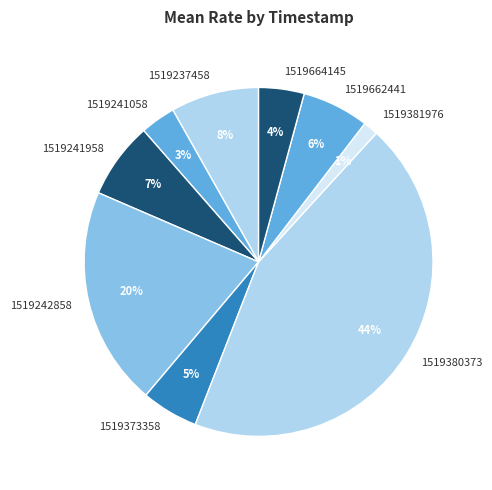

To the nearest percent, what portion does 1519237458 represent?

8%